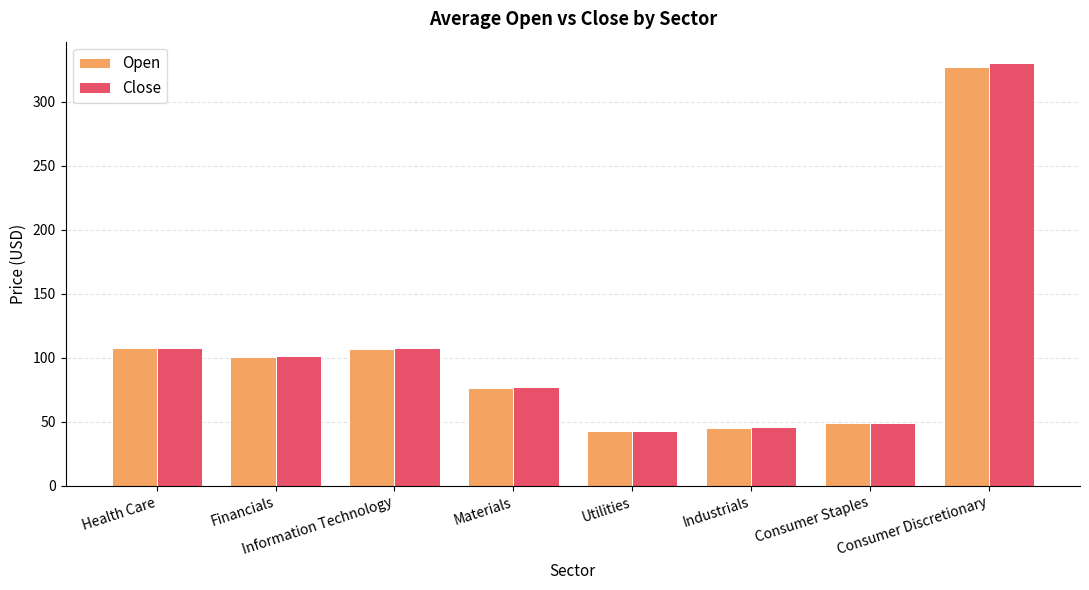

Are the bars grouped side by side (vs. stacked)?

Yes